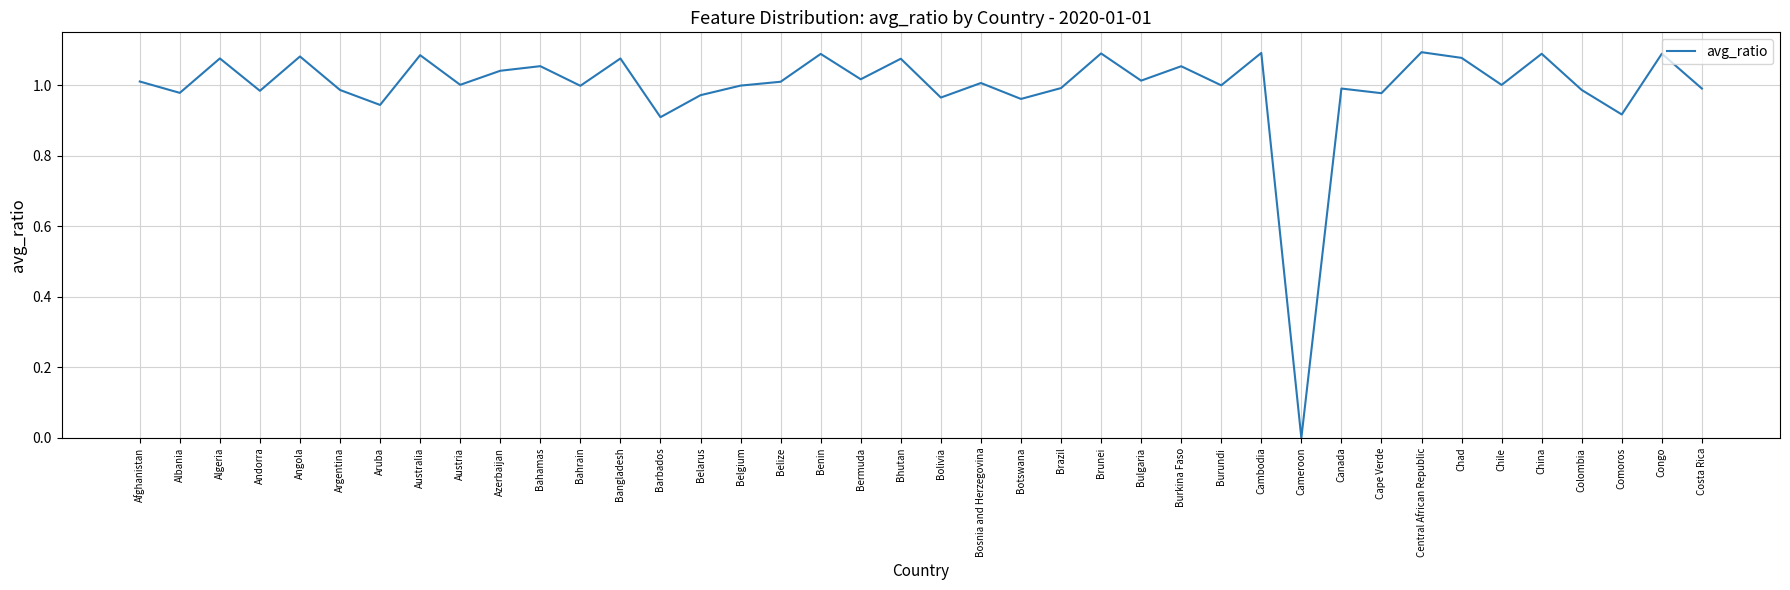

Where is the first local maximum?

Algeria